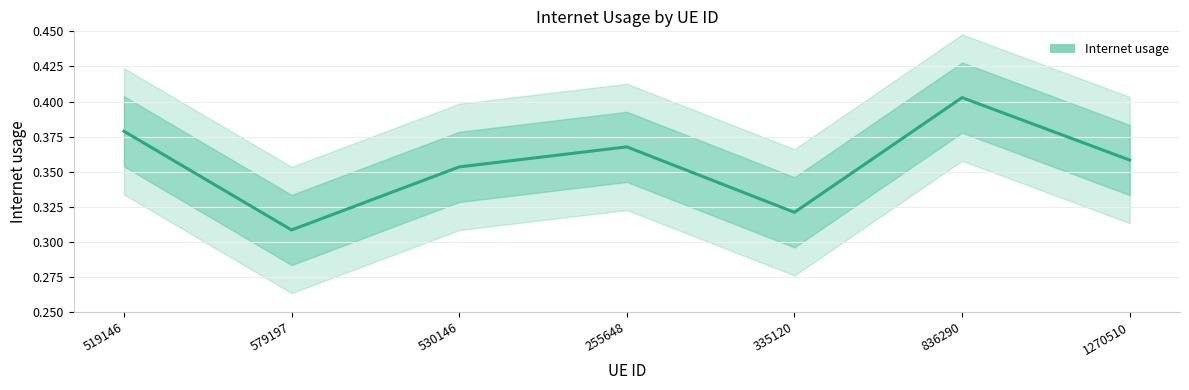

At which category does the data reach its first local peak?

255648